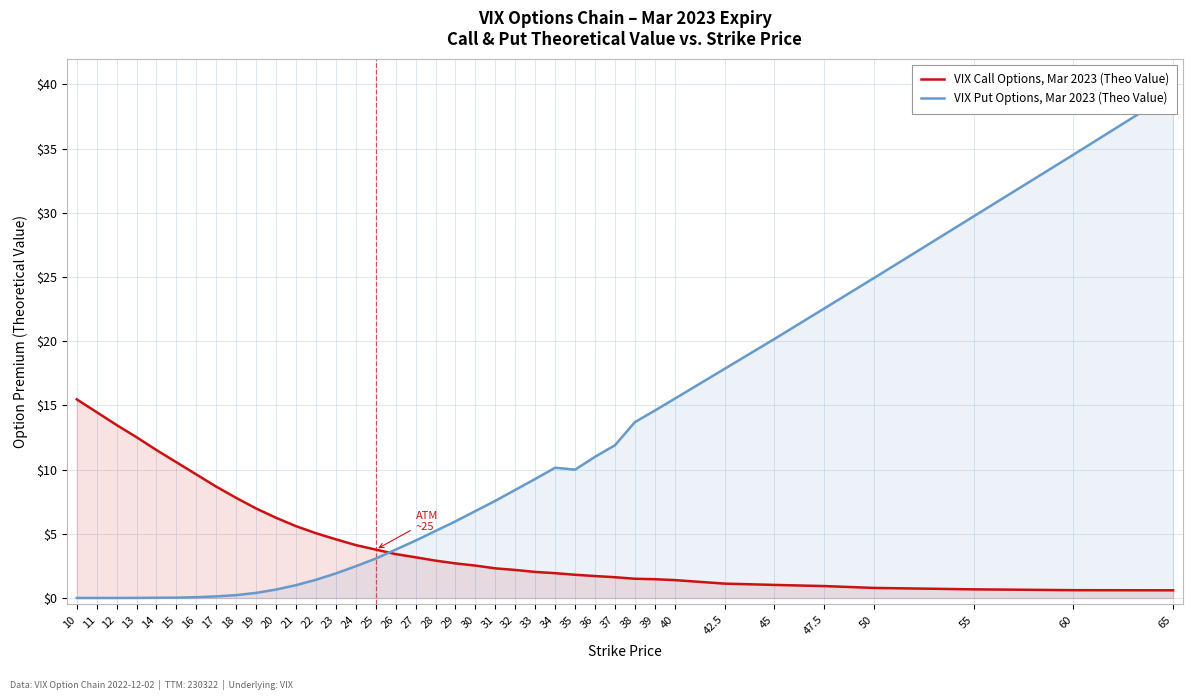

Which series ends up on top after the final intersection of VIX Call Options, Mar 2023 (Theo Value) and VIX Put Options, Mar 2023 (Theo Value)?

VIX Put Options, Mar 2023 (Theo Value)